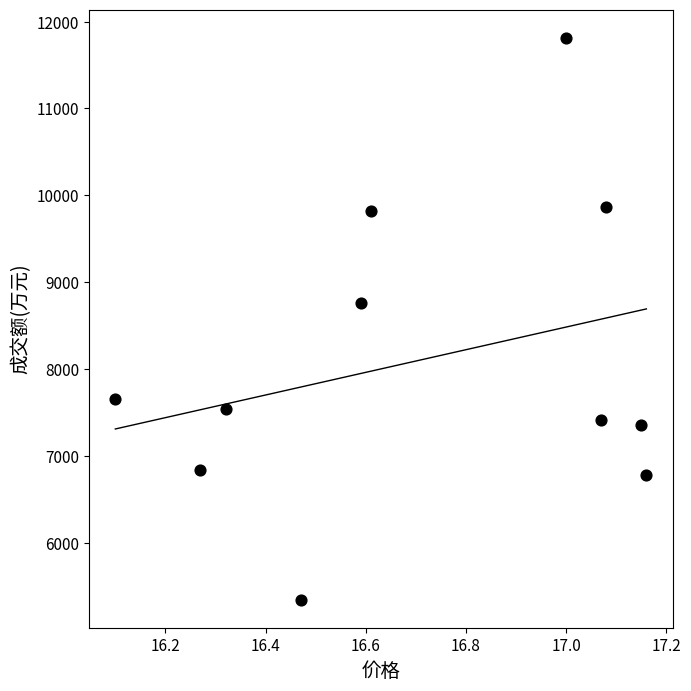

What is the average Y value?

8106